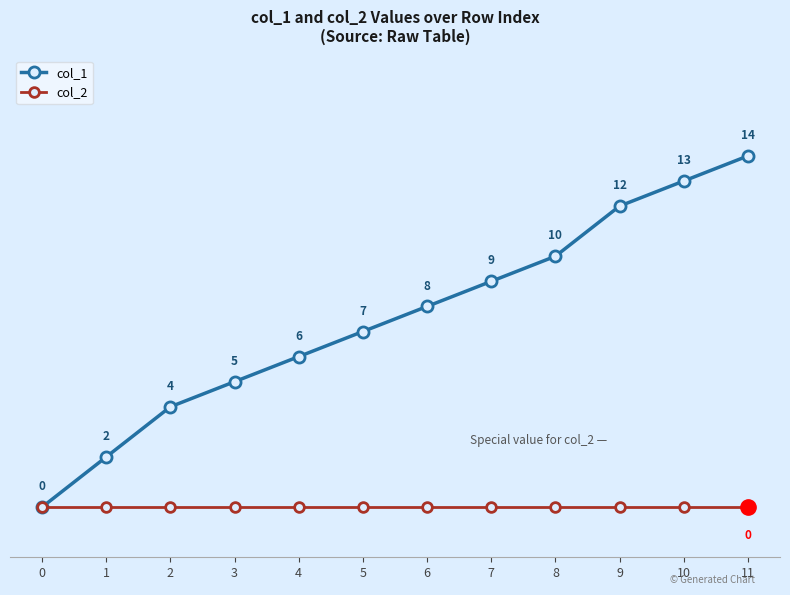

Which series changed the most between 9 and 10?

col_1